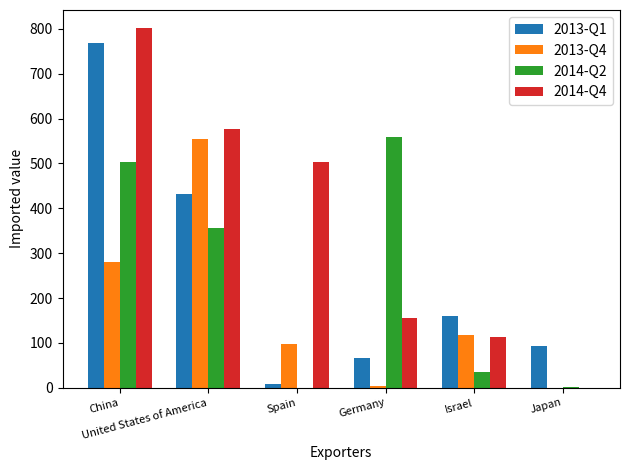

Which series has the largest total across all categories?

2014-Q4